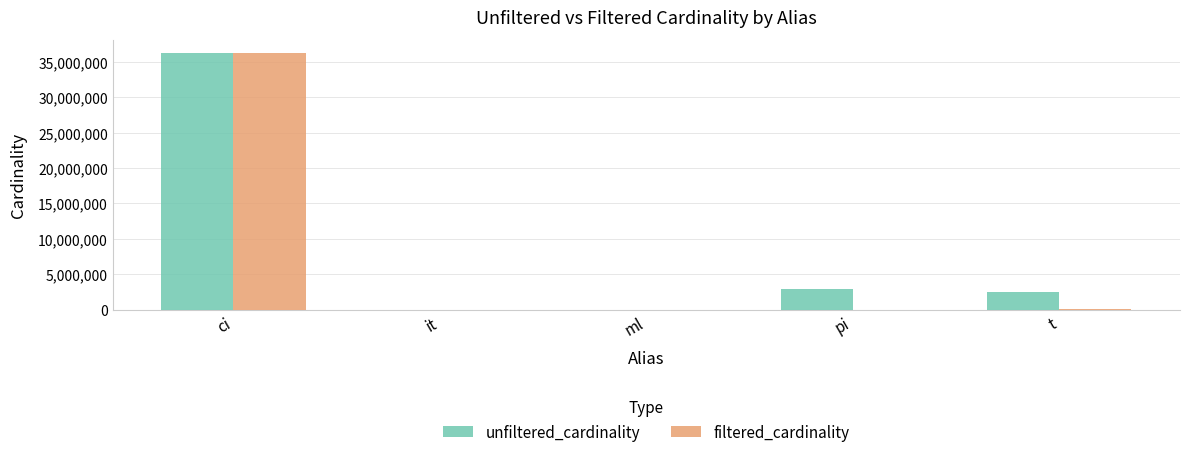

True or false: unfiltered_cardinality has a value of 2963664 at pi.

True